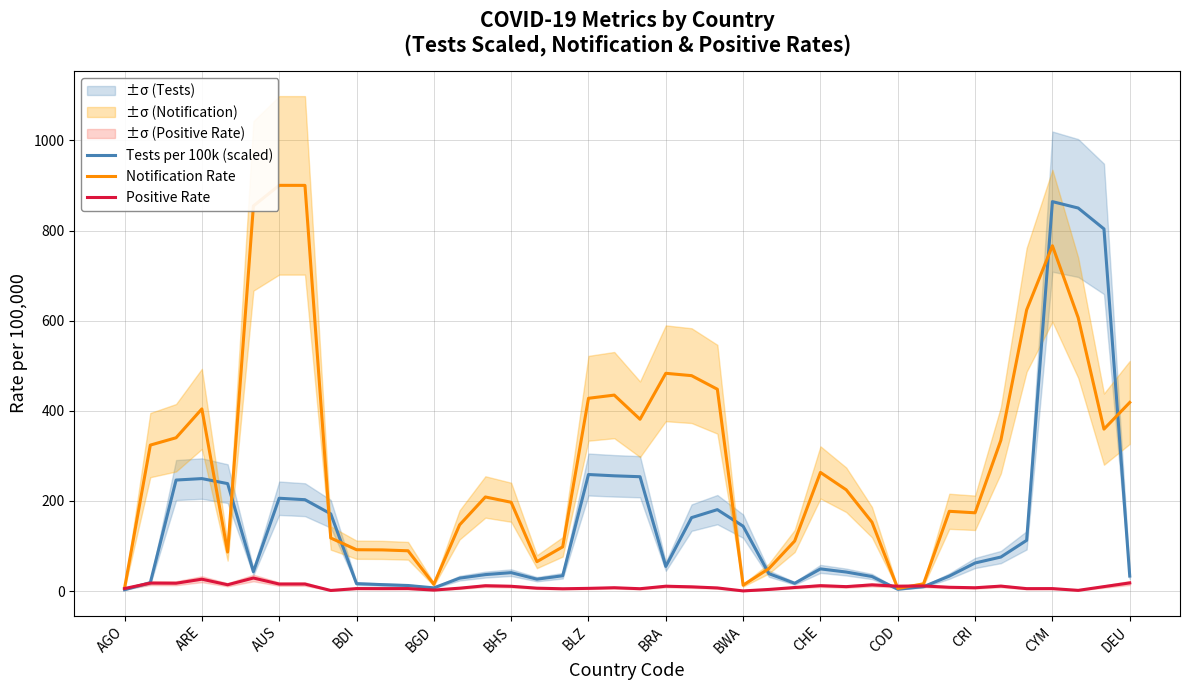

What is the value of the Notification Rate point at the 26th from the left?

49.9